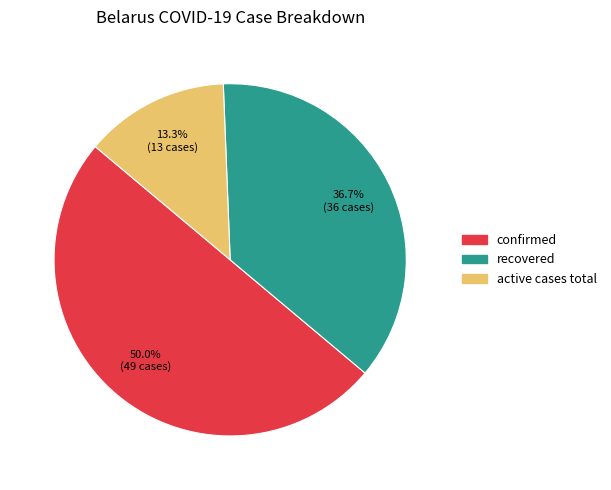

How many slices are in this pie chart?

3